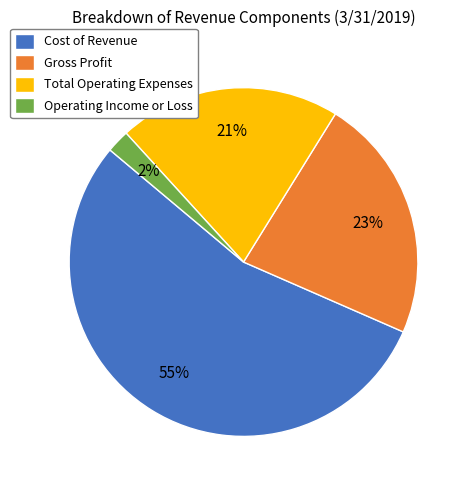

Combined, do Cost of Revenue and Total Operating Expenses account for over 50%?

Yes